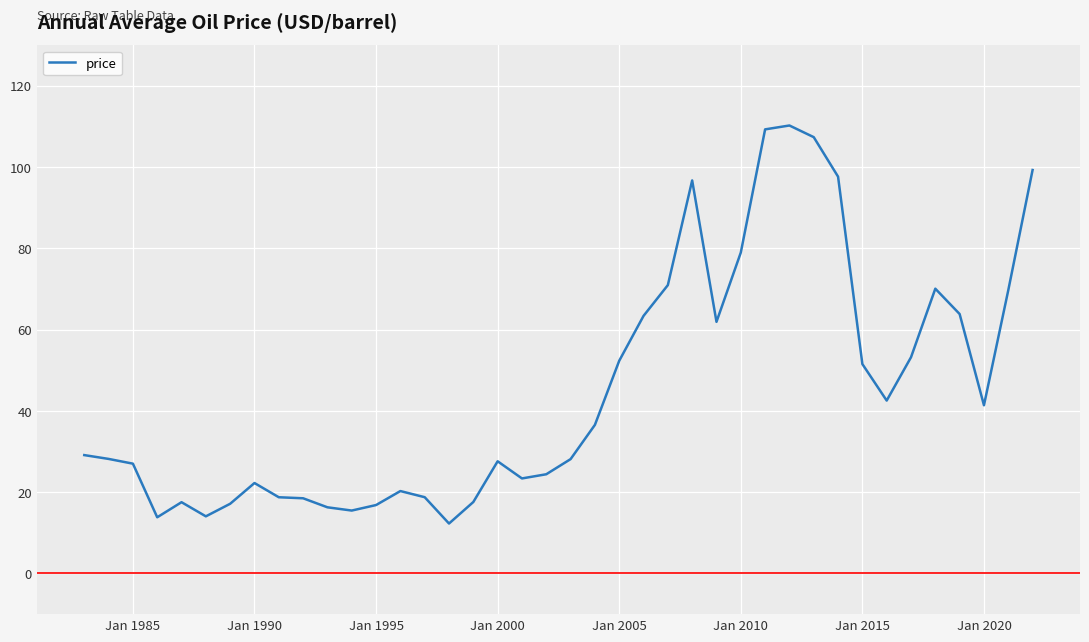

What is the smallest value displayed?

12.3